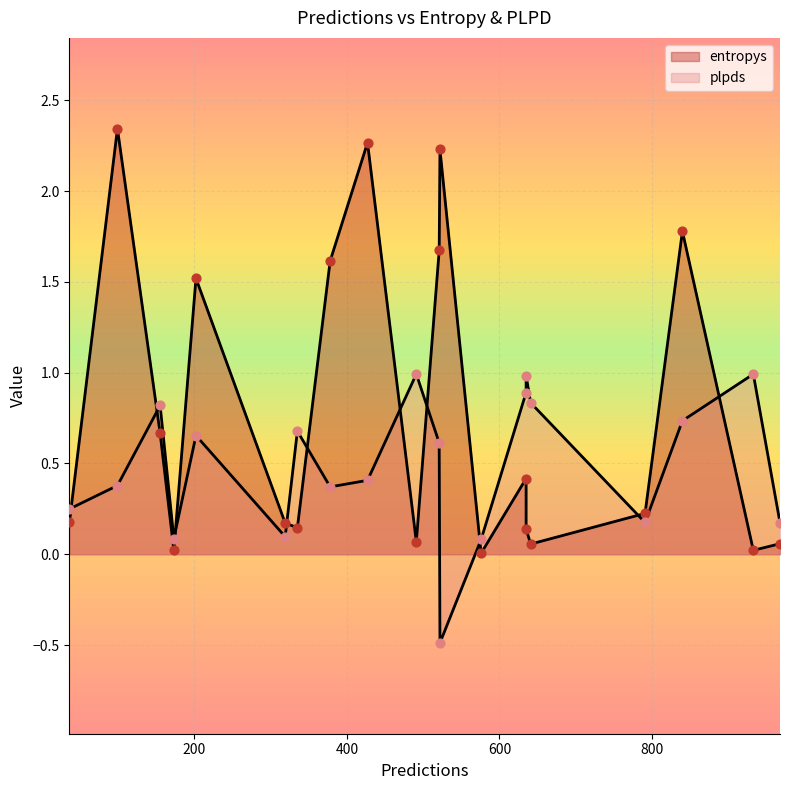

Which series has the largest total across all categories?

entropys